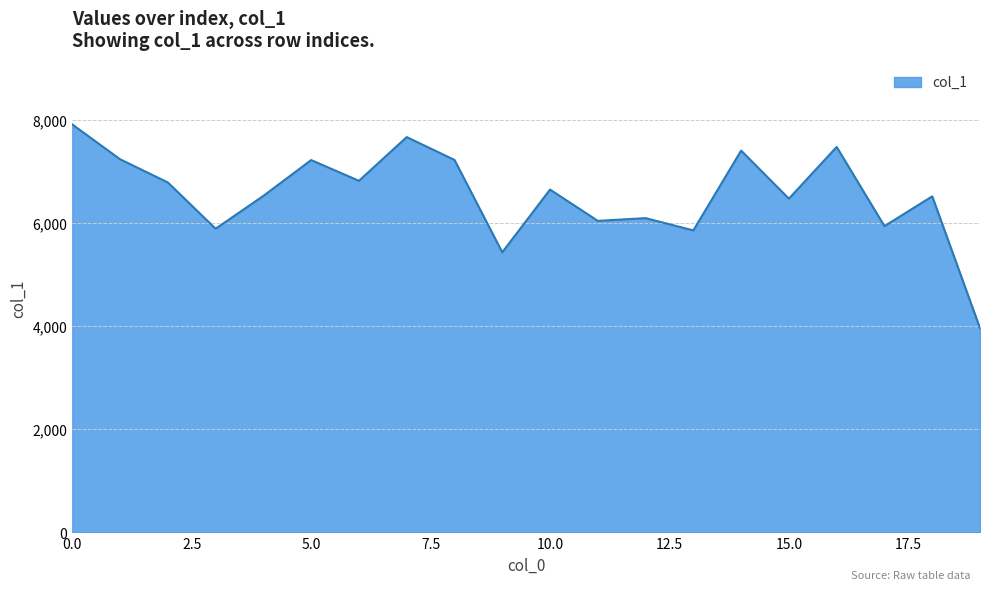

What is the minimum value shown in the chart?

3961